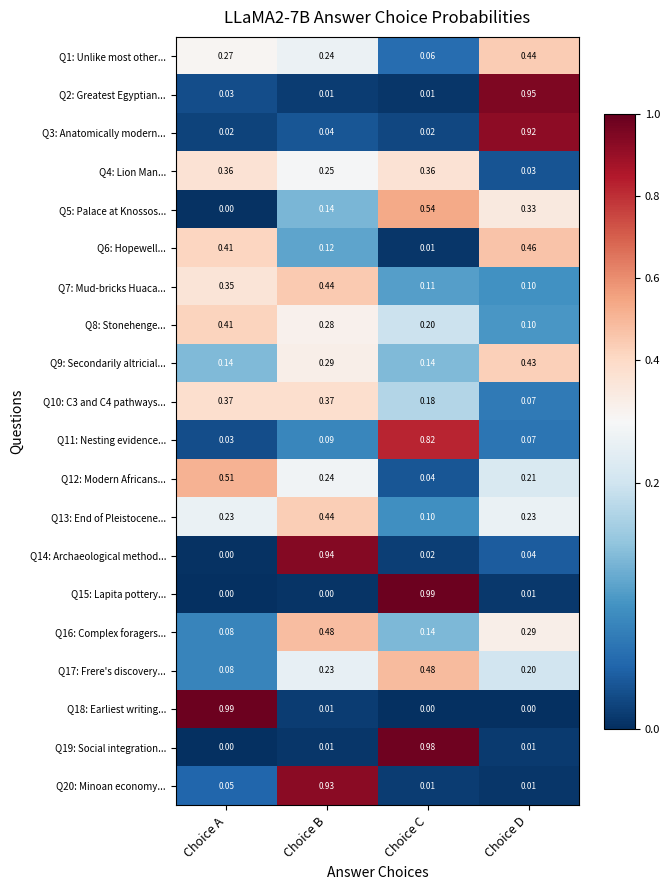

Rank the categories by Q16: Complex foragers... value from lowest to highest.

Choice A, Choice C, Choice D, Choice B